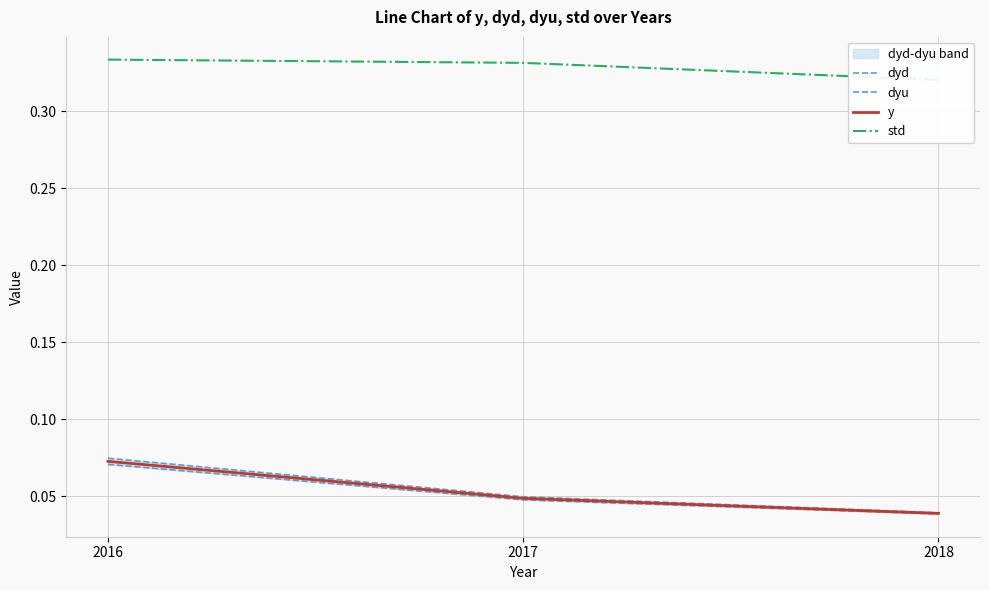

List the series in order of their peak value, highest first.

std, dyu, y, dyd